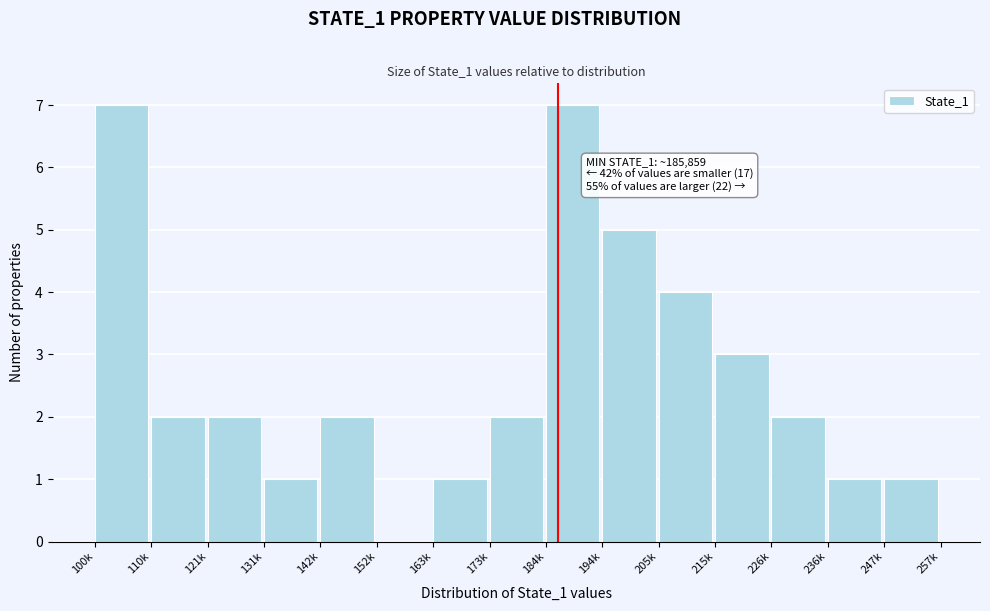

Reading left to right, transcribe all the data shown in this chart.

100k=7	110k=2	121k=2	131k=1	142k=2	152k=0	163k=1	173k=2	184k=7	194k=5	205k=4	215k=3	226k=2	236k=1	247k=1